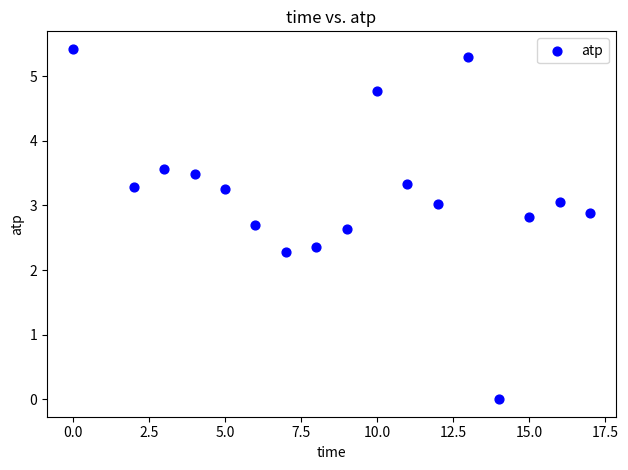

What Y value in the scatter plot is closest to 2?

2.3